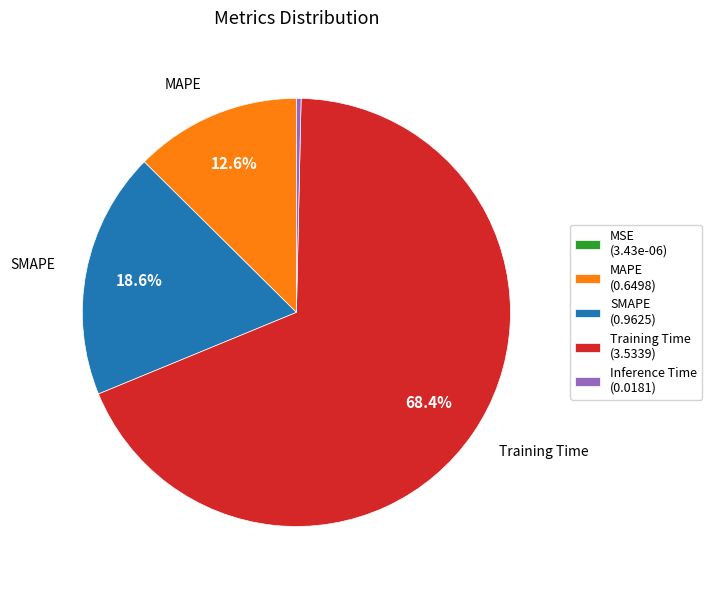

How much of the chart is everything except Training Time (3.5339)?

31.6%